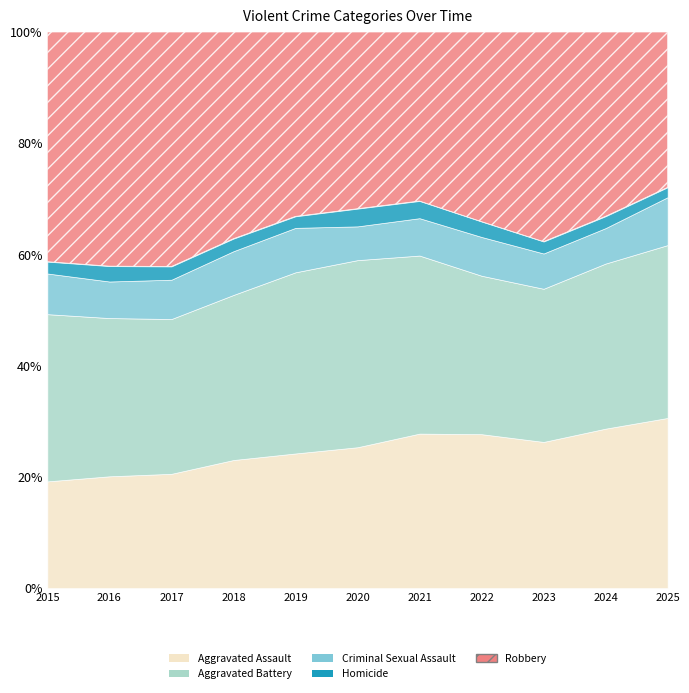

Is the value of Aggravated Assault at 2025 greater than the value of Homicide at 2016?

Yes